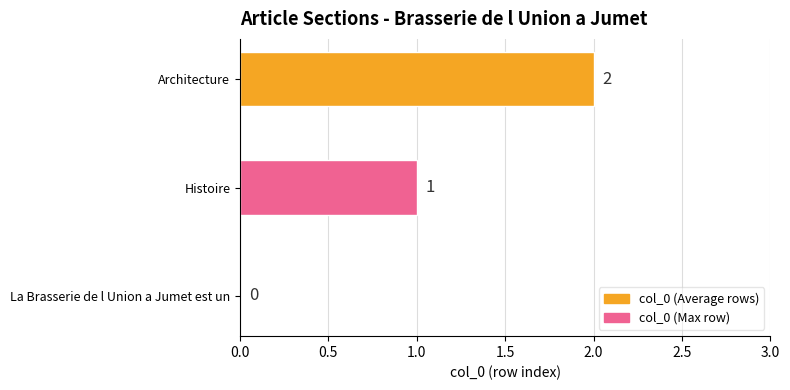

How many values are between 0 and 2?

3